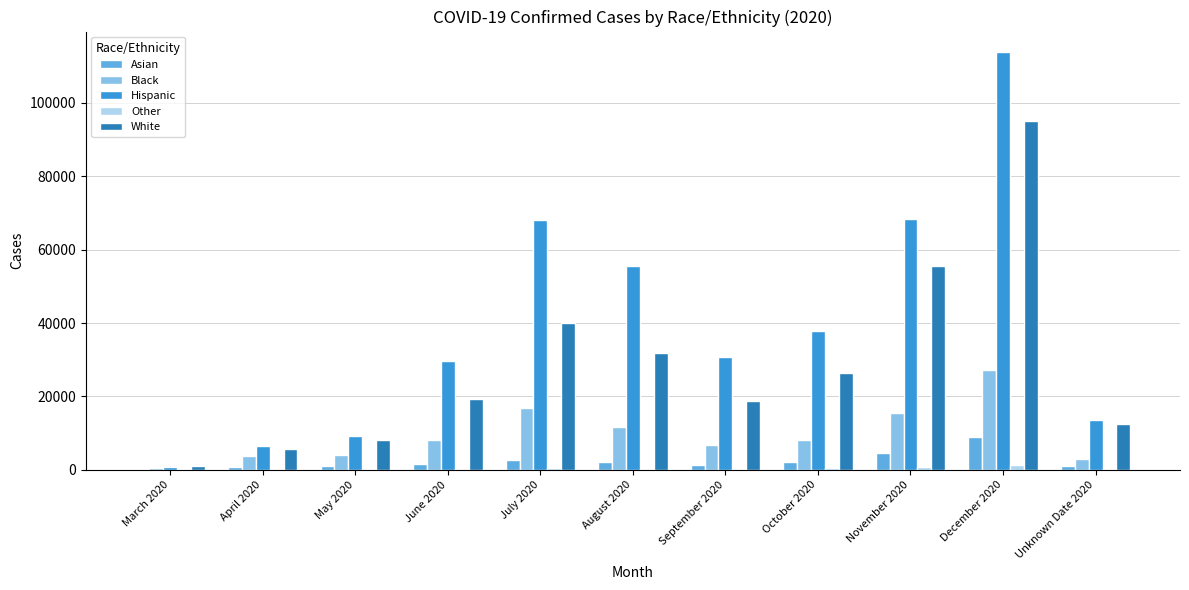

What are all the series names shown in the legend?

Asian, Black, Hispanic, Other, White